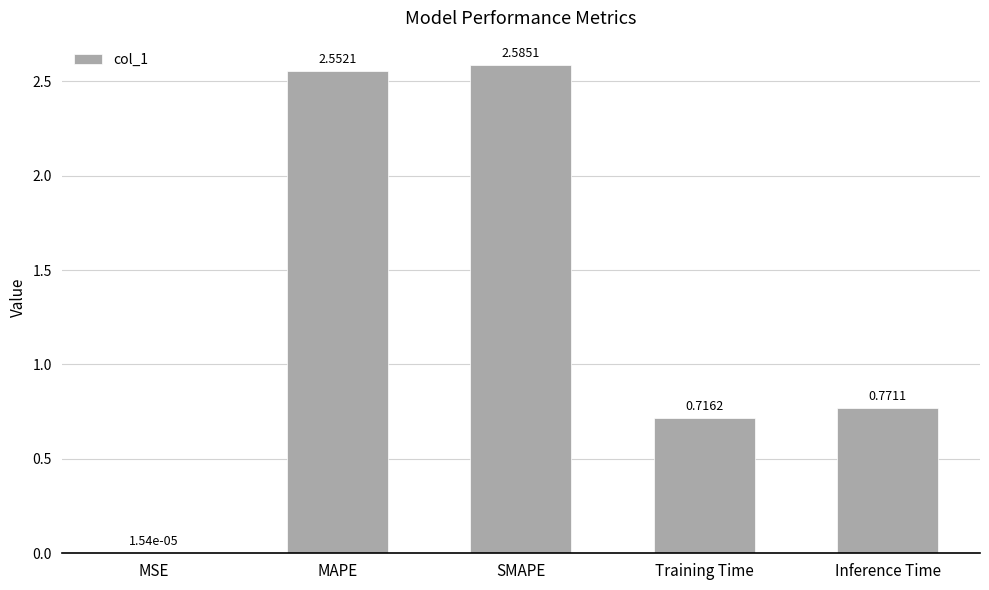

What is the sum of all values?

6.6